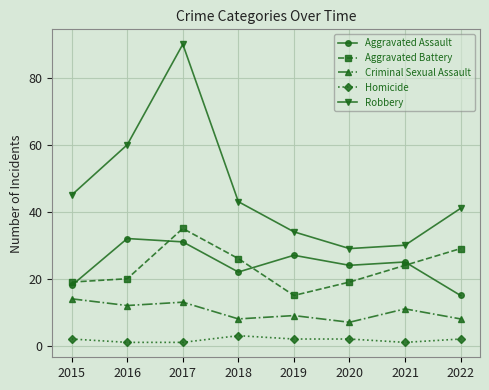

What is the sum of all Criminal Sexual Assault values?

82